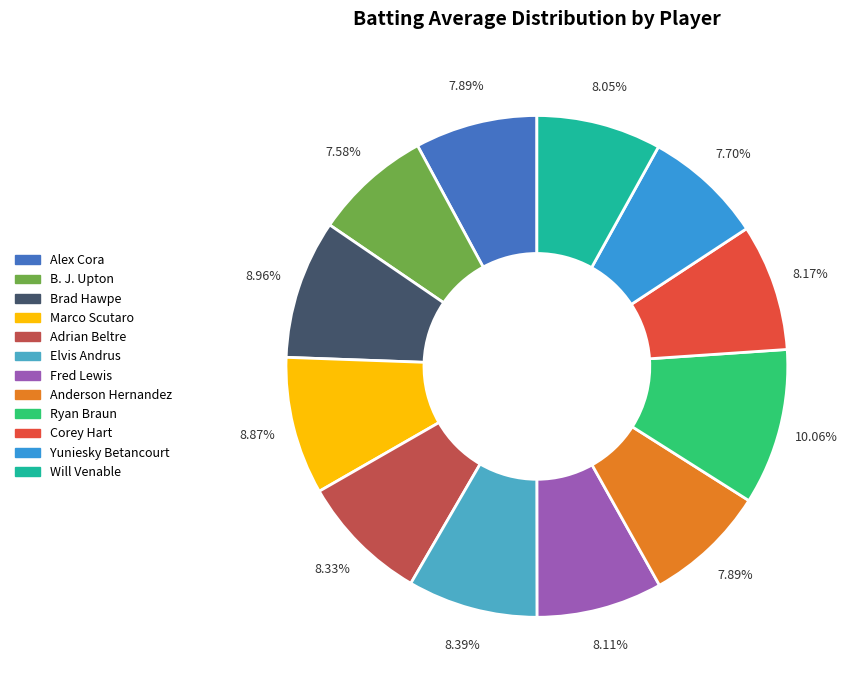

To the nearest percent, what is the difference between the Alex Cora and Brad Hawpe slice percentages?

1%